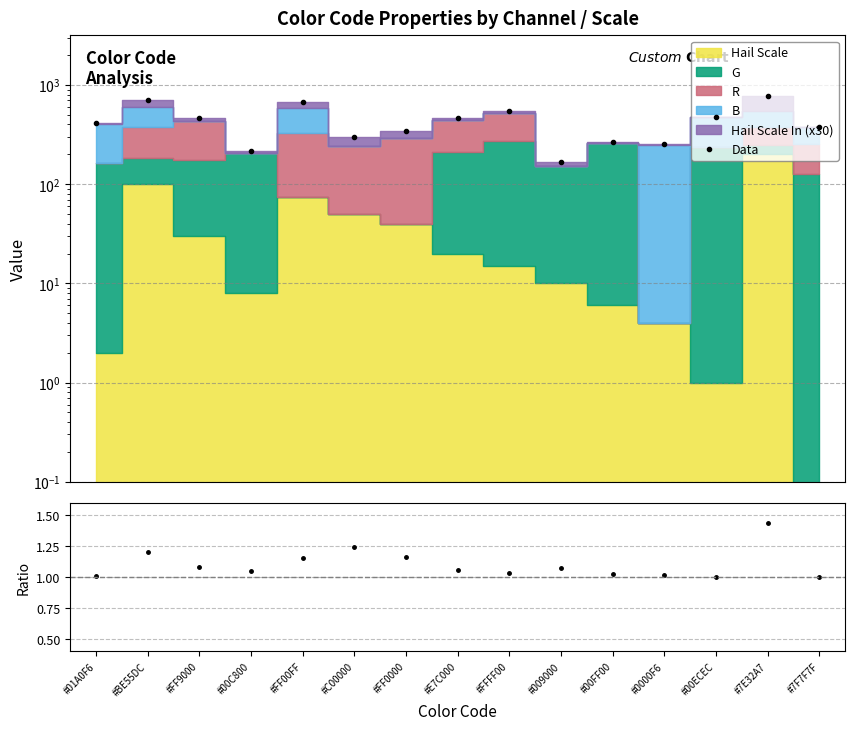

Reading left to right, extract all data points from this chart.

Data: 411.4	713.2	464.4	217.3	673.5	301.1	342.1	466.7	542.7	165.7	268.2	254.8	474.2	779.1	381.0
Ratio: 1.0	1.2	1.1	1.0	1.2	1.2	1.2	1.1	1.0	1.1	1.0	1.0	1.0	1.4	1.0